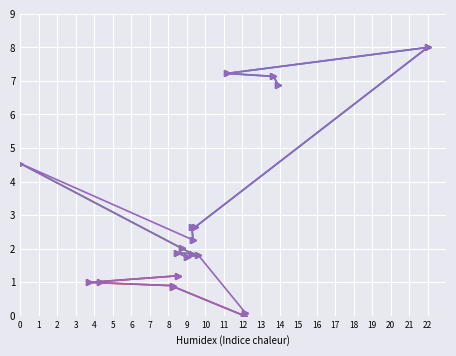

Approximately how many times larger is the value at 16 compared to 4?

0.3